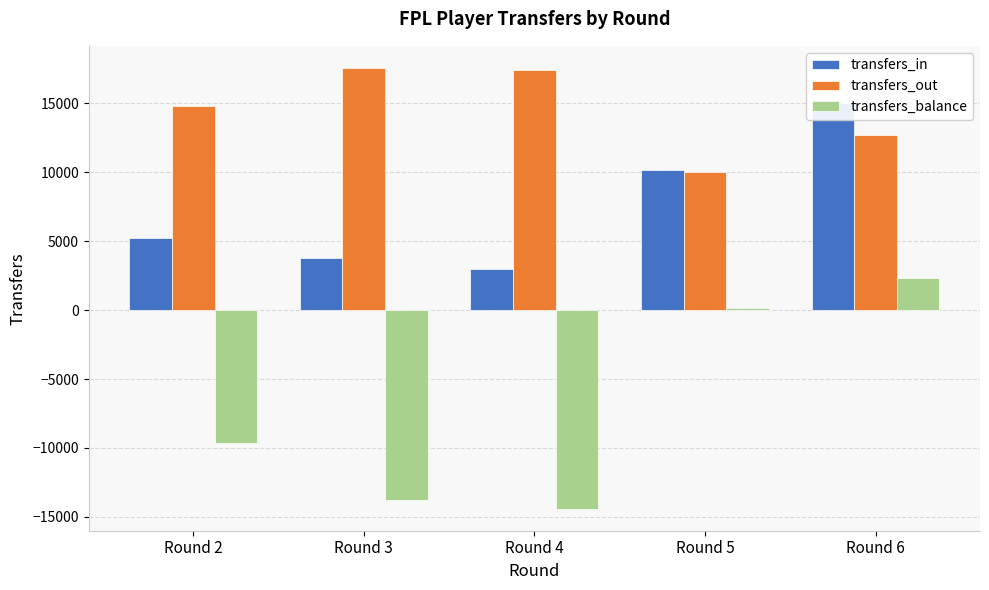

What are all the series names shown in the legend?

transfers_in, transfers_out, transfers_balance